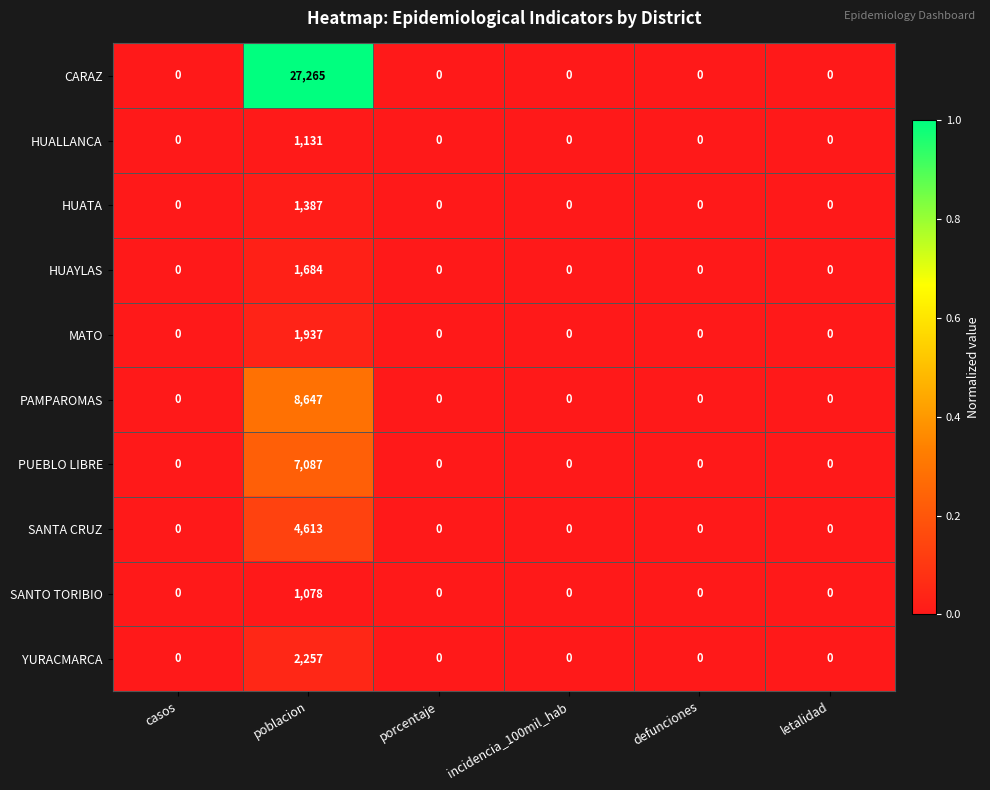

List the series in order of their peak value, highest first.

CARAZ, PAMPAROMAS, PUEBLO LIBRE, SANTA CRUZ, YURACMARCA, MATO, HUAYLAS, HUATA, HUALLANCA, SANTO TORIBIO